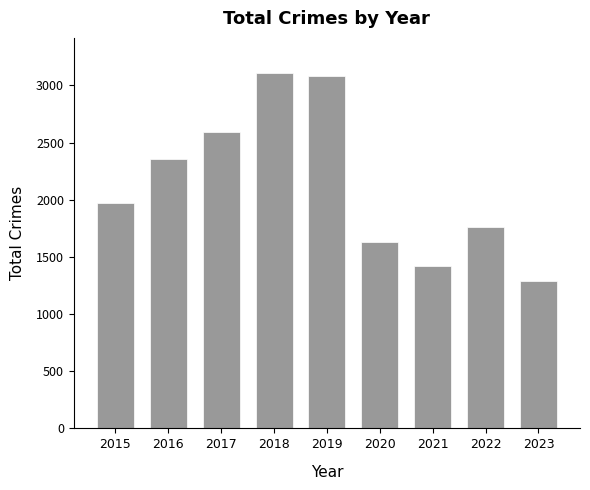

Reading right to left, extract all data points from this chart.

2023=1289	2022=1760	2021=1422	2020=1634	2019=3080	2018=3105	2017=2592	2016=2352	2015=1968